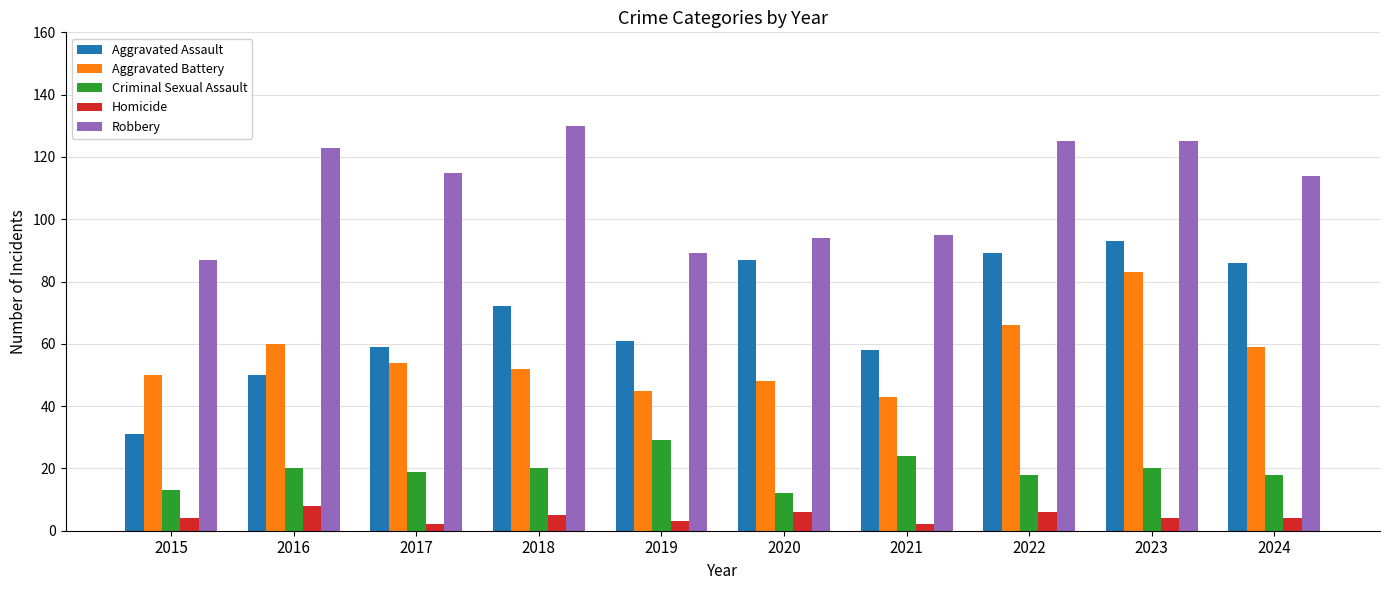

How many bars are there in each group?

5